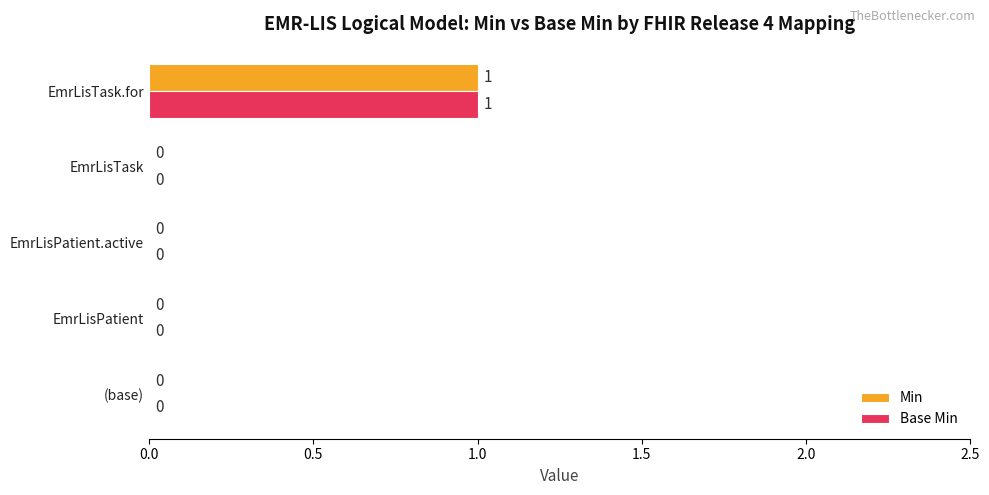

At which category does the chart reach its peak across all series?

EmrLisTask.for